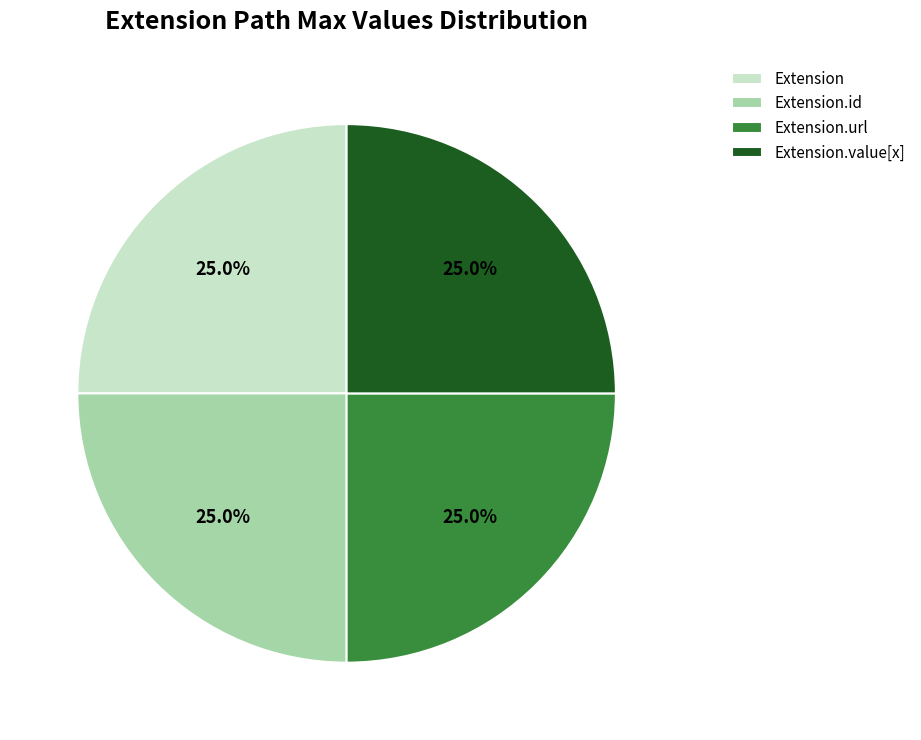

What portion of the pie excludes Extension.value[x]?

75.0%